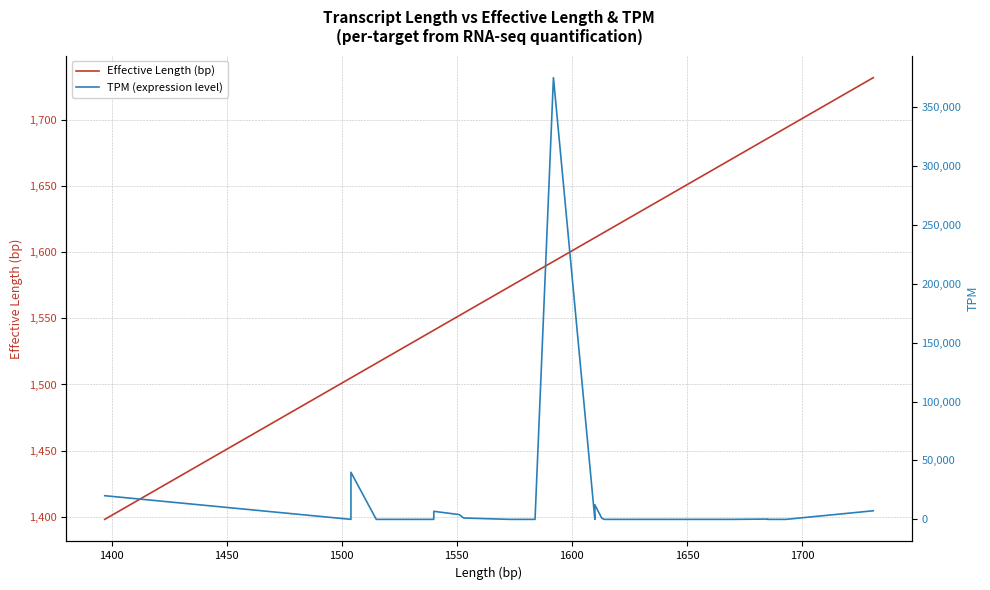

How many series are shown in this chart?

2